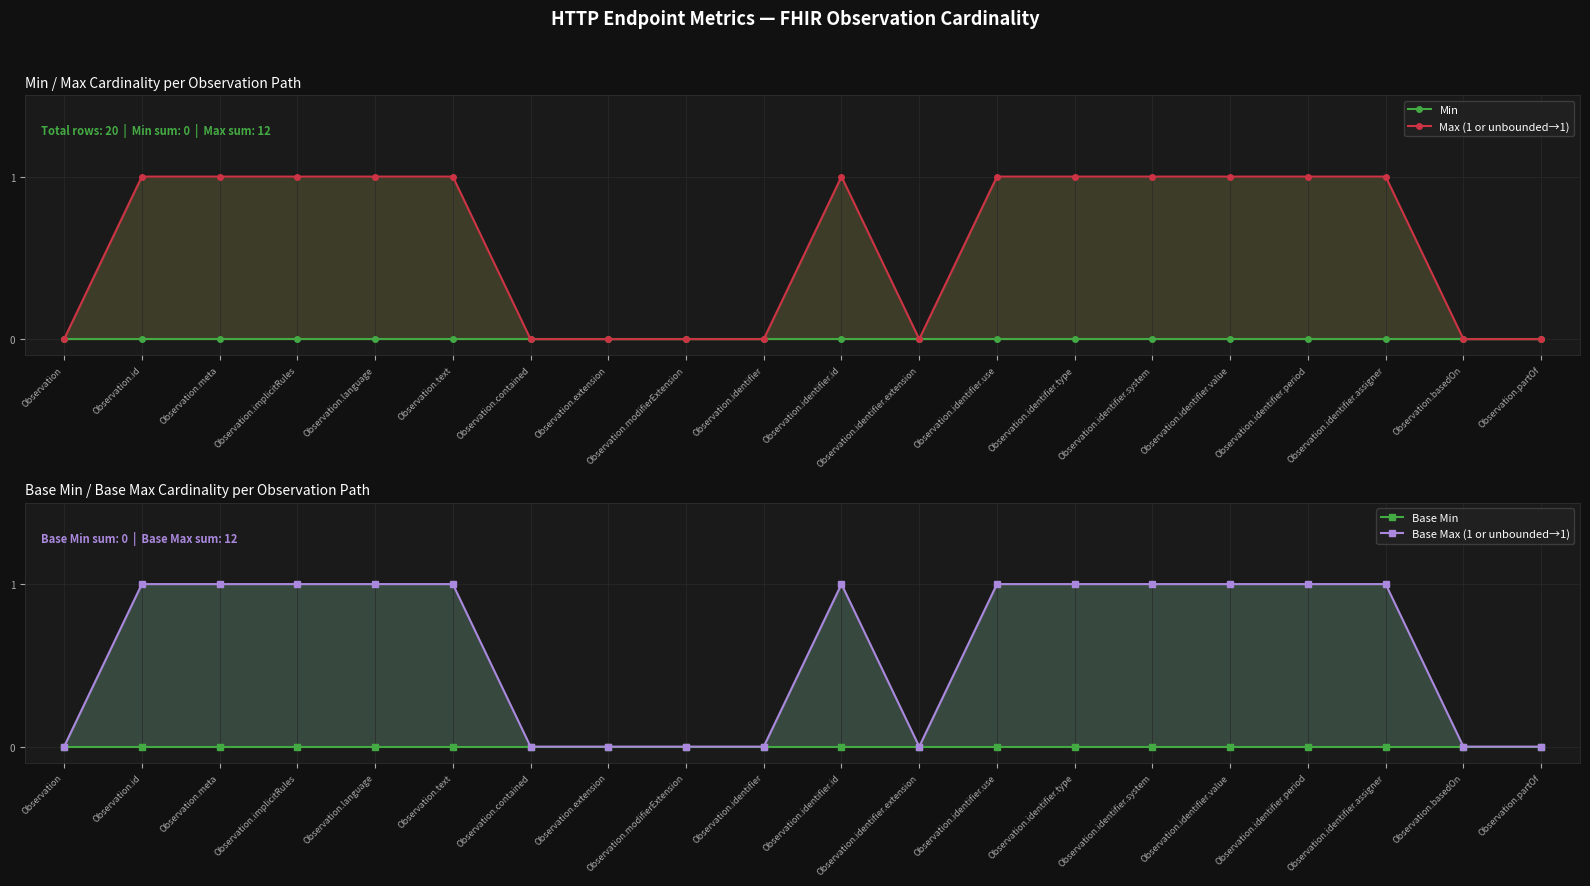

True or false: Max (1 or unbounded→1) and Base Min intersect in this chart.

False